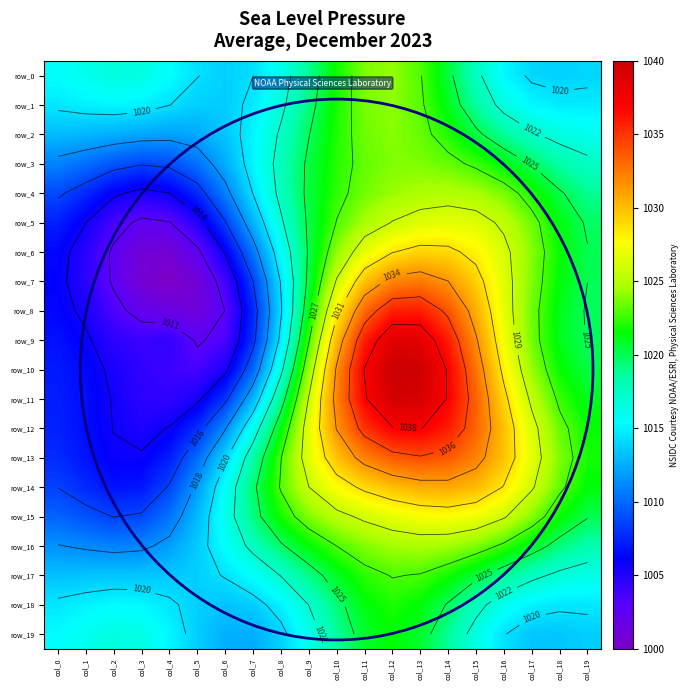

Which category has the lowest value in the row_0 series?

col_6